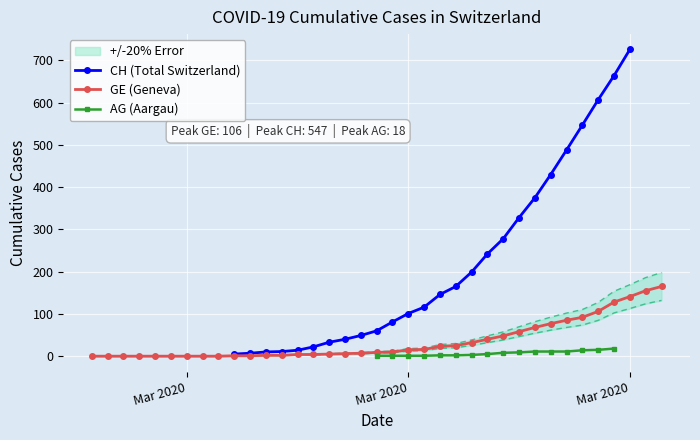

Rank the series by their average value, from lowest to highest.

AG, GE, CH